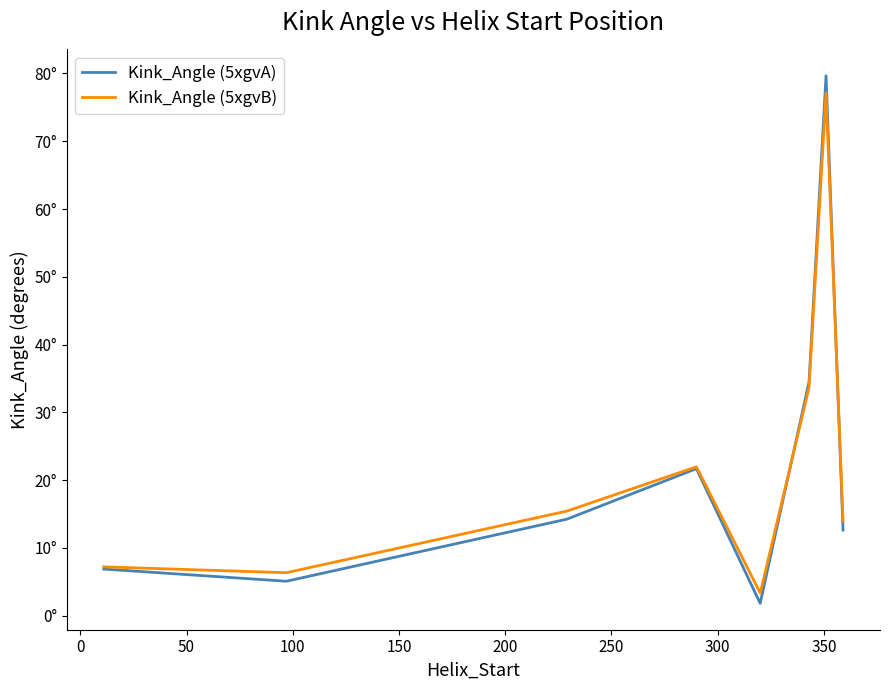

What are all the series names shown in the legend?

Kink_Angle (5xgvA), Kink_Angle (5xgvB)